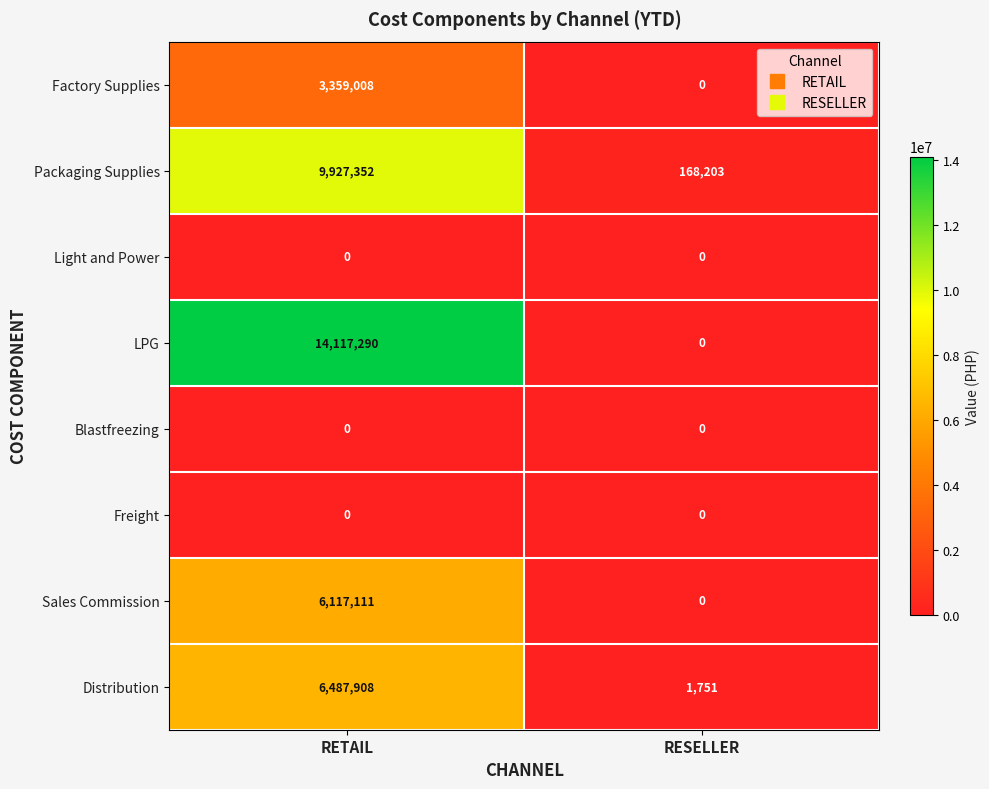

Reading right to left, list all the values displayed in this chart.

Factory Supplies: RESELLER=0	RETAIL=3359008
Packaging Supplies: RESELLER=168203	RETAIL=9927352
Light and Power: RESELLER=0	RETAIL=0
LPG: RESELLER=0	RETAIL=14117290
Blastfreezing: RESELLER=0	RETAIL=0
Freight: RESELLER=0	RETAIL=0
Sales Commission: RESELLER=0	RETAIL=6117111
Distribution: RESELLER=1751	RETAIL=6487908